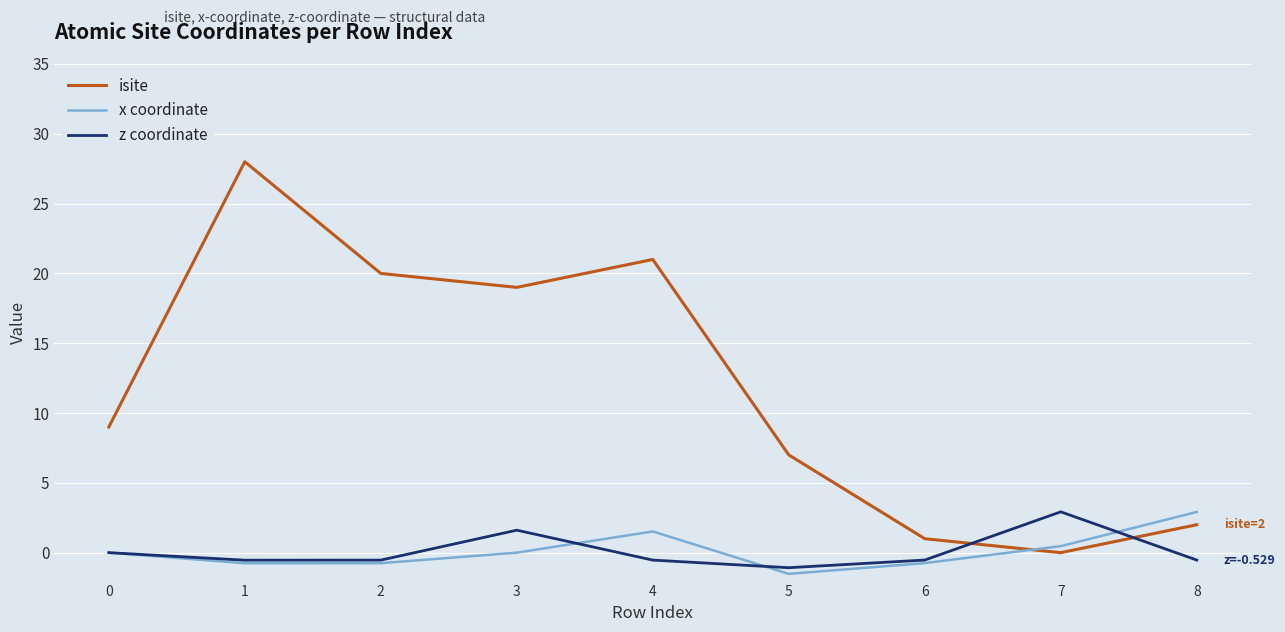

Is this an area chart (filled region under the line)?

No